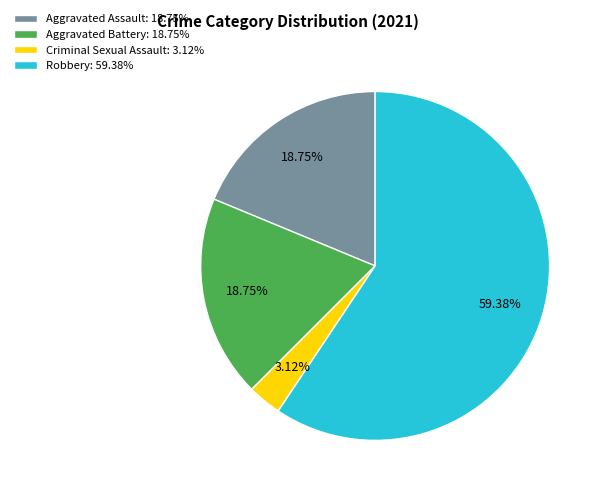

Count the number of slices in the pie.

4